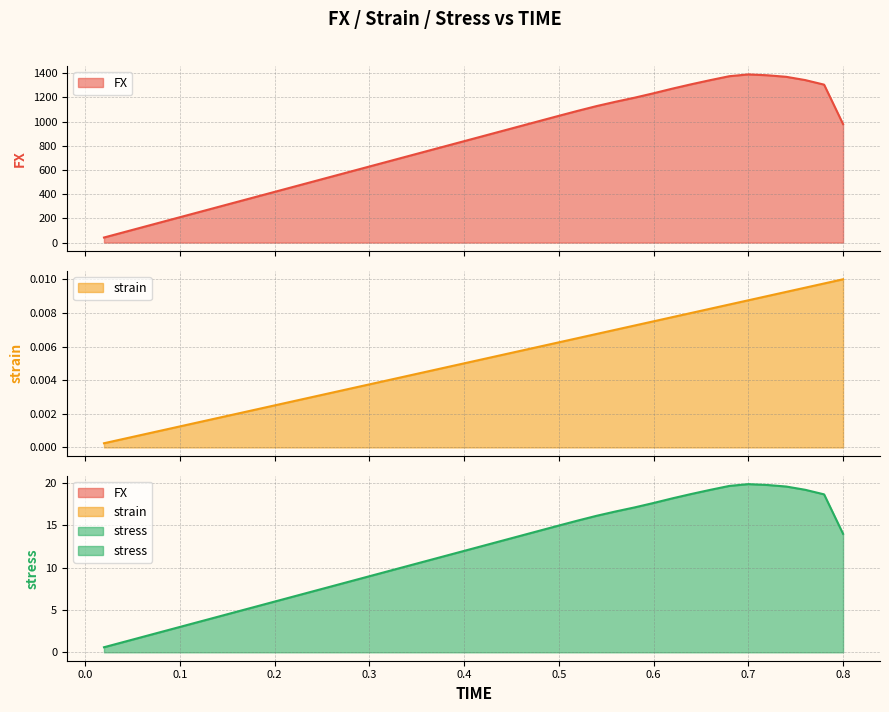

Where is strain nearest to the value 0?

0.02